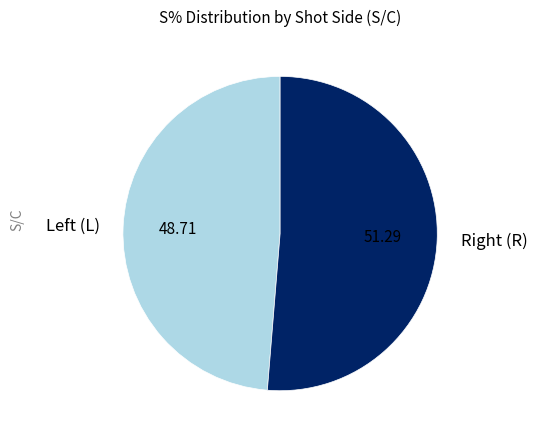

Which category has the biggest portion of the pie?

Right (R)